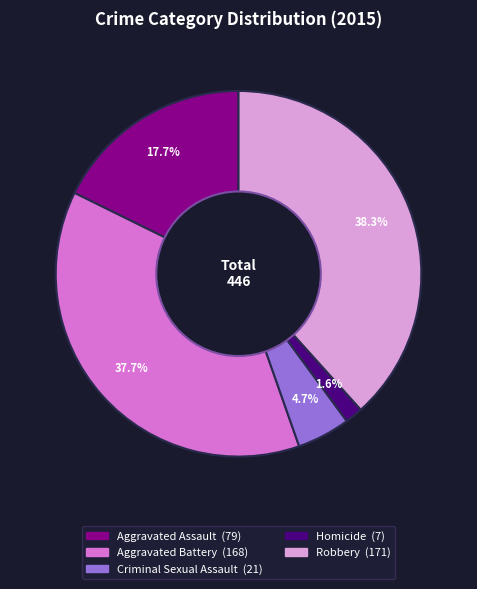

How many segments does this pie chart have?

5